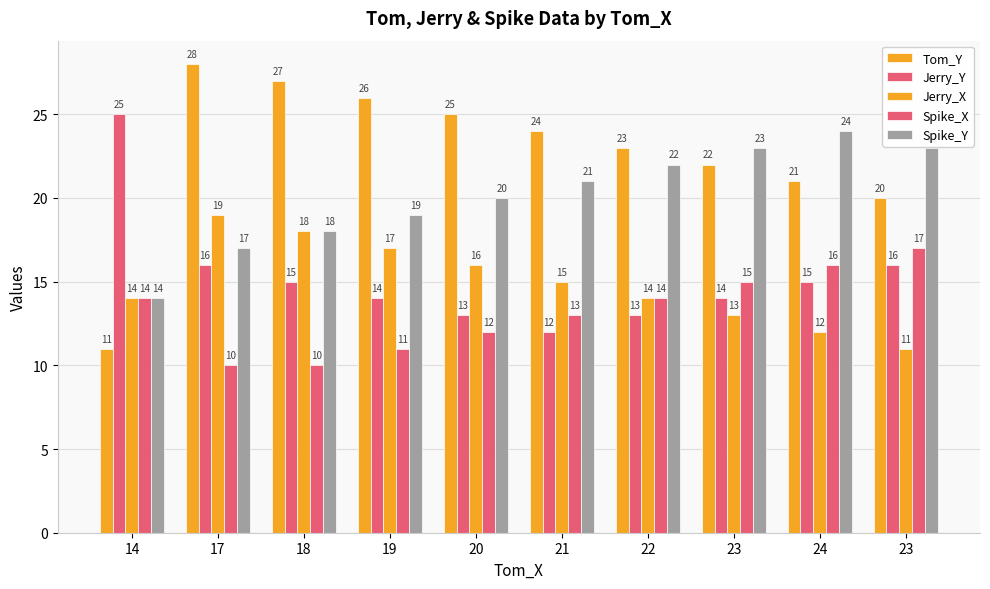

What is the highest value of the Jerry_X series?

19